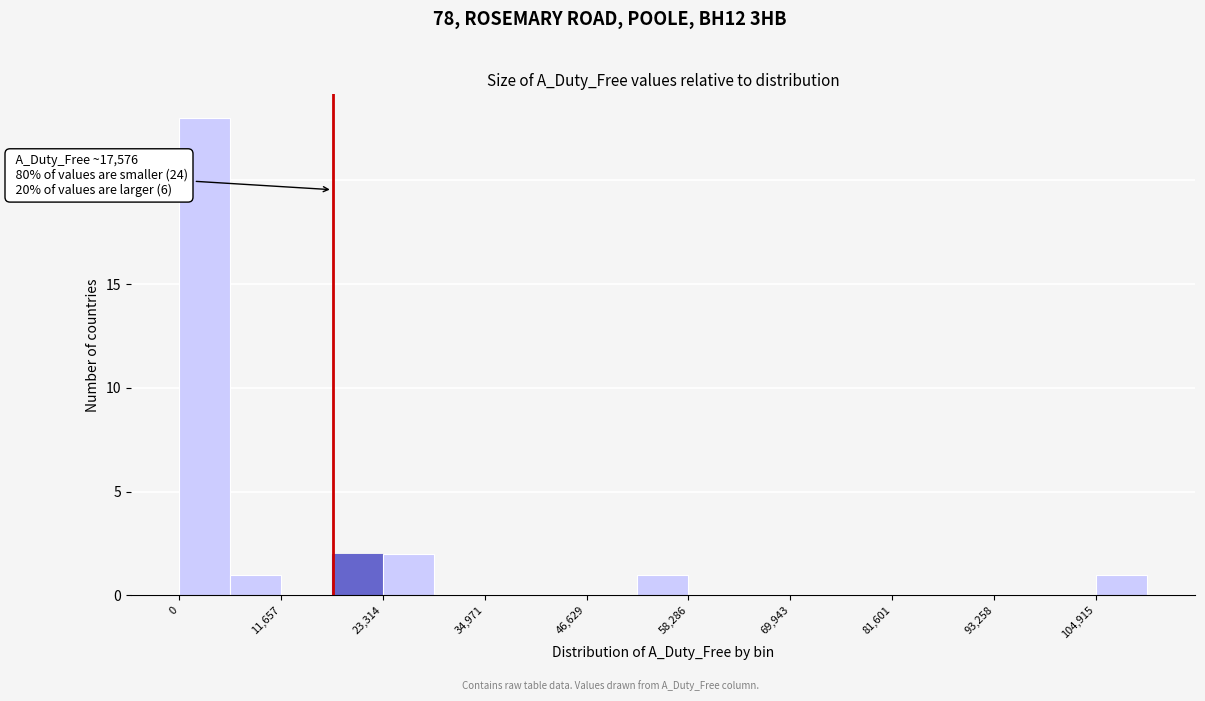

Around what value on the x-axis is the tallest bar? Give the approximate position of its centre, as read against the axis.

2000